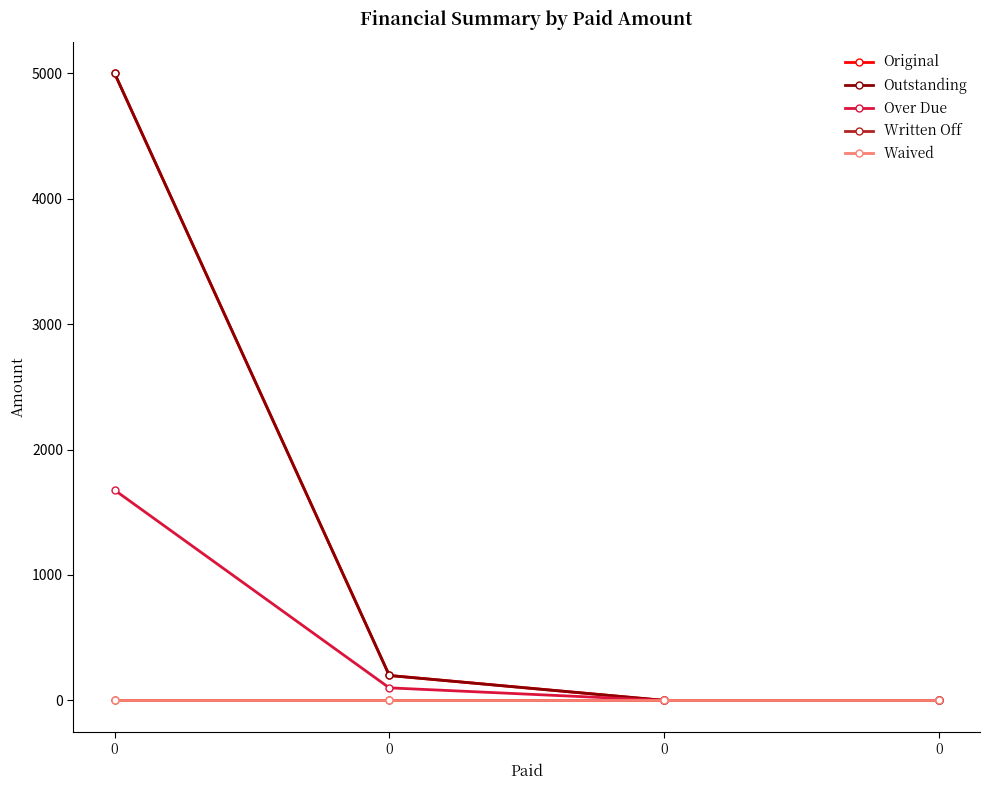

Is this an area chart (filled region under the line)?

No